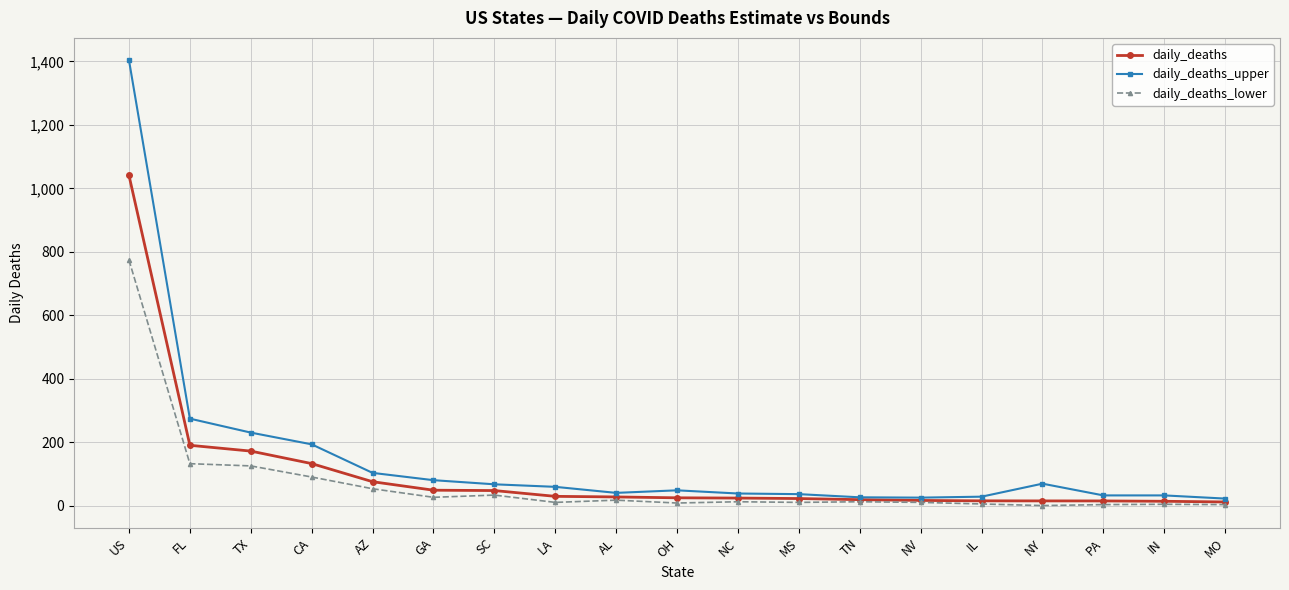

Which label corresponds to the largest value in the chart?

US